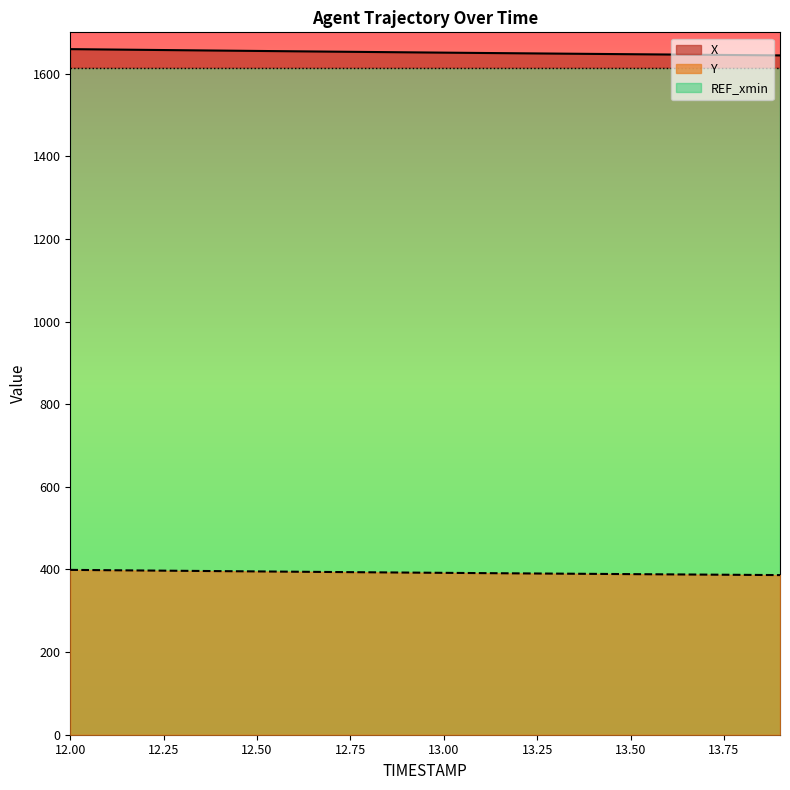

What position from the right is 12.8?

12